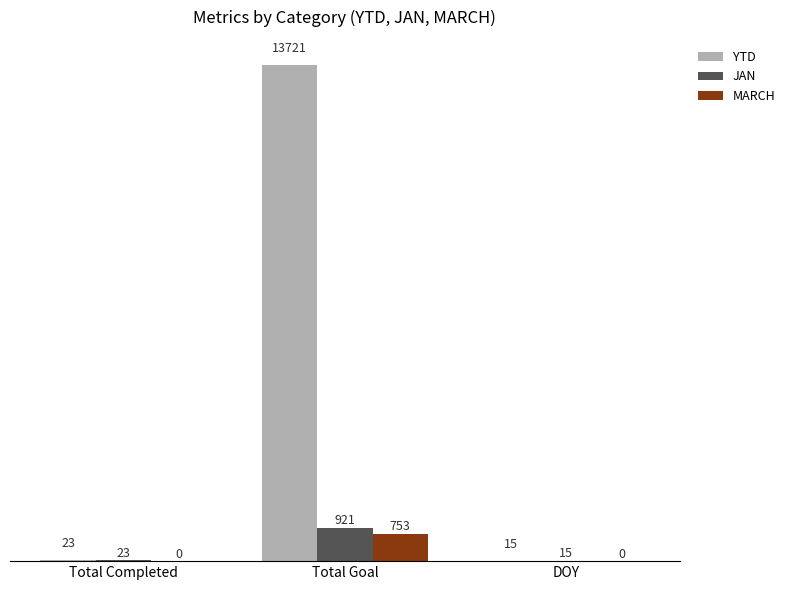

What is the total value across all series at DOY?

30